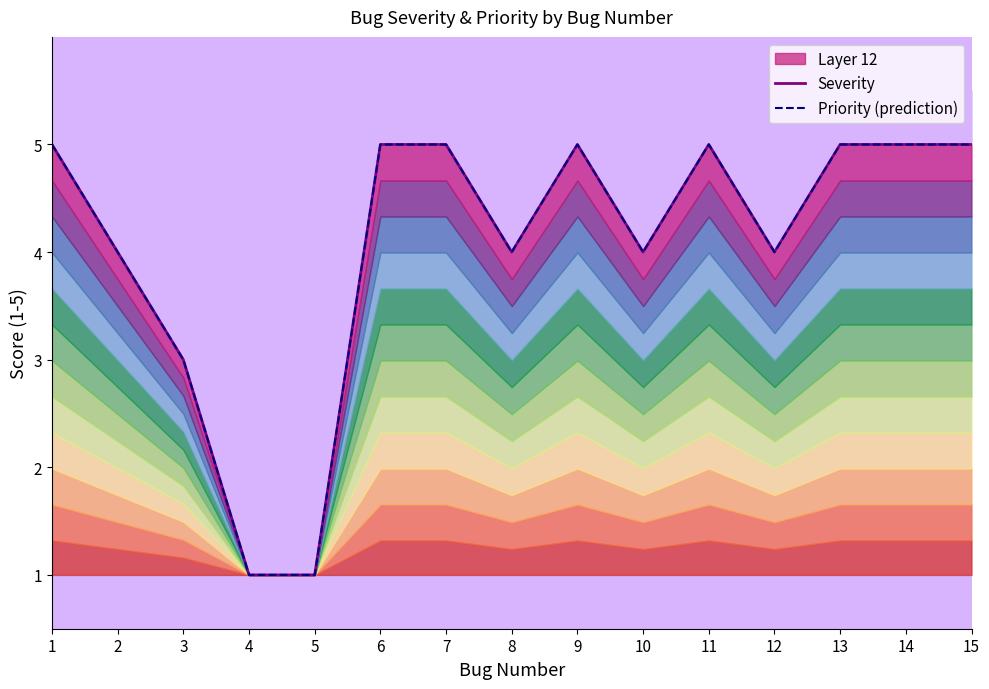

The Severity series shows 4 at 3. True or false?

False